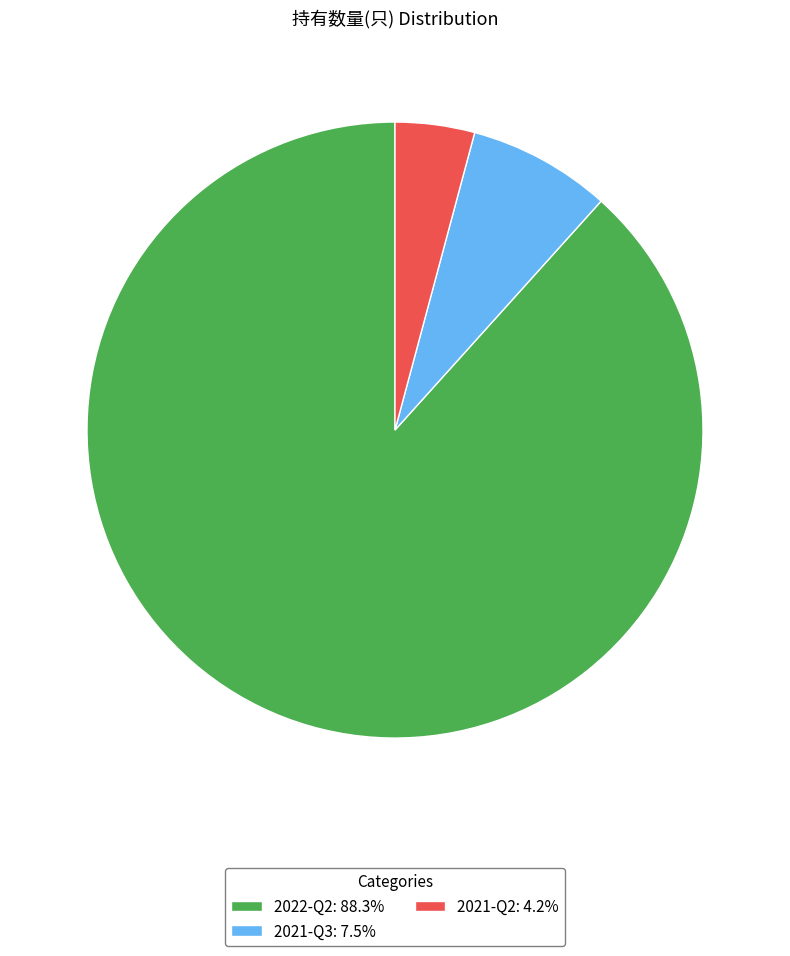

Approximately how many times larger is the value at 2021-Q2: 4.2% compared to 2021-Q3: 7.5%?

0.6